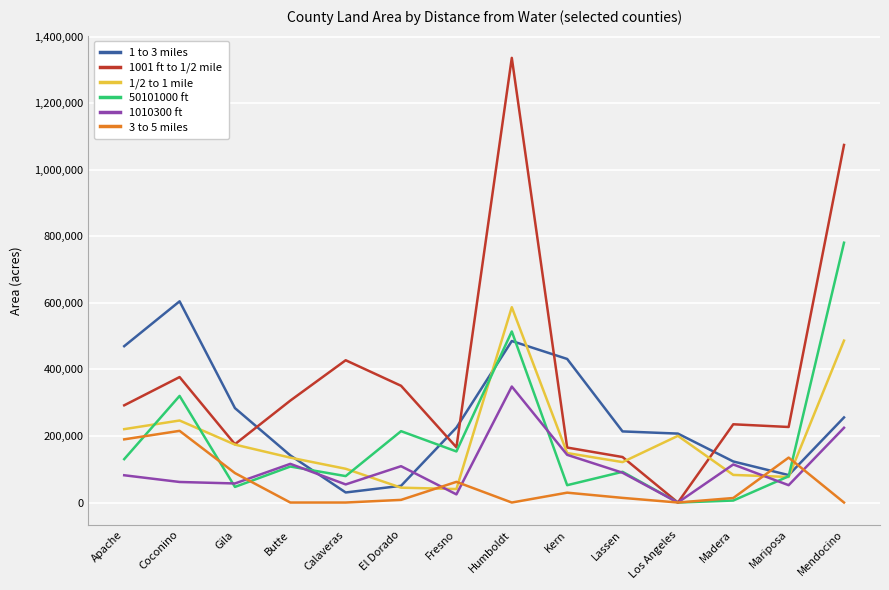

Is the value of 1010300 ft at Lassen greater than the value of 3 to 5 miles at Lassen?

Yes